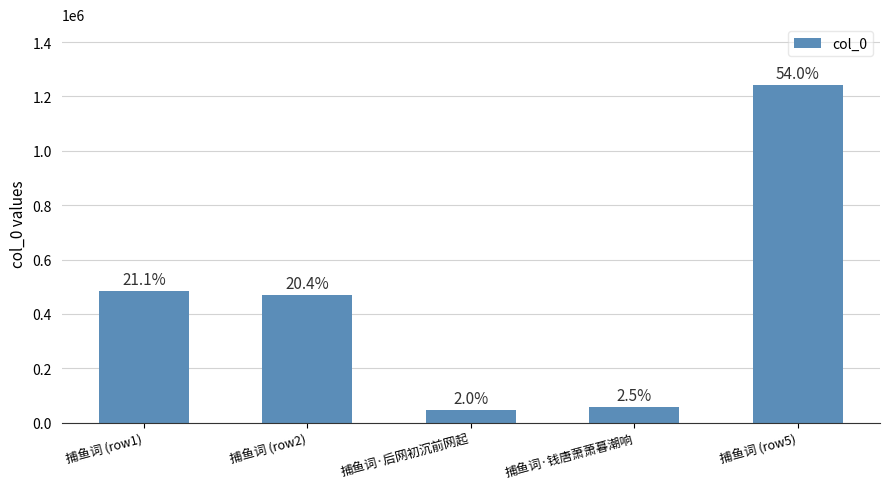

Rank the categories by value from lowest to highest.

捕鱼词·后网初沉前网起, 捕鱼词·钱唐萧萧暮潮响, 捕鱼词 (row2), 捕鱼词 (row1), 捕鱼词 (row5)